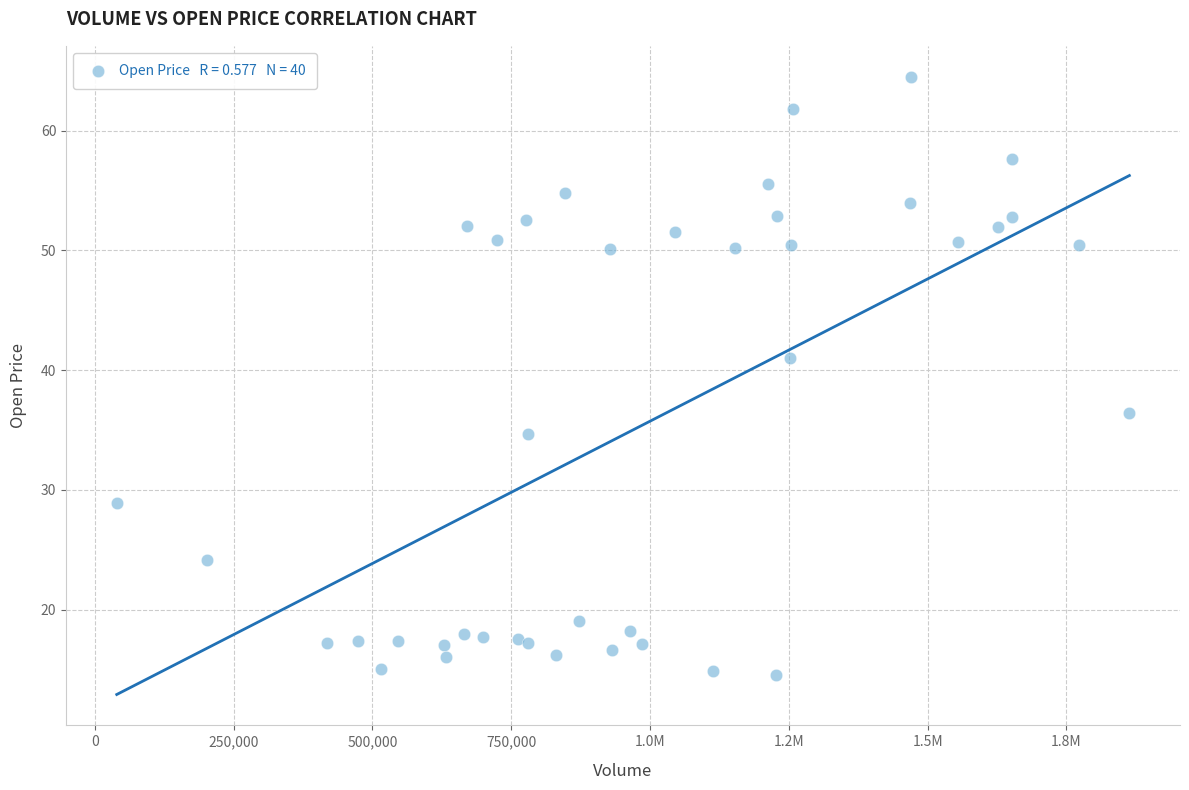

What Y value in the scatter plot is closest to 39?

41.0